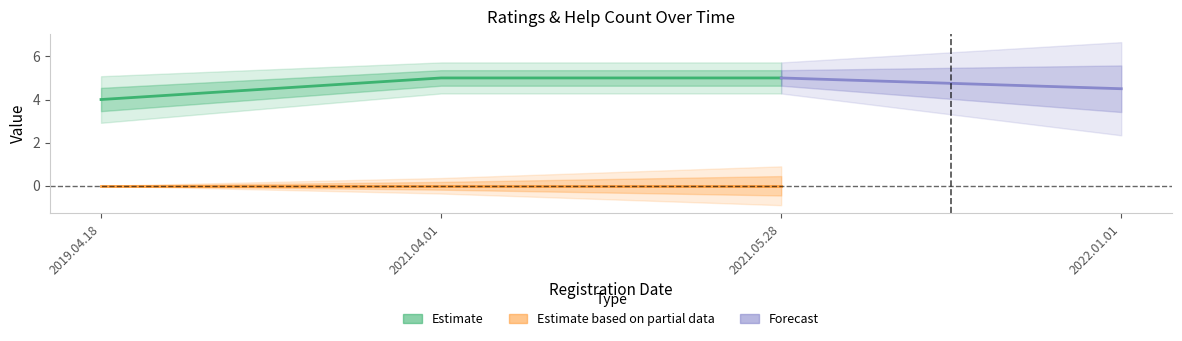

Does the chart display data point markers on the line(s)?

No